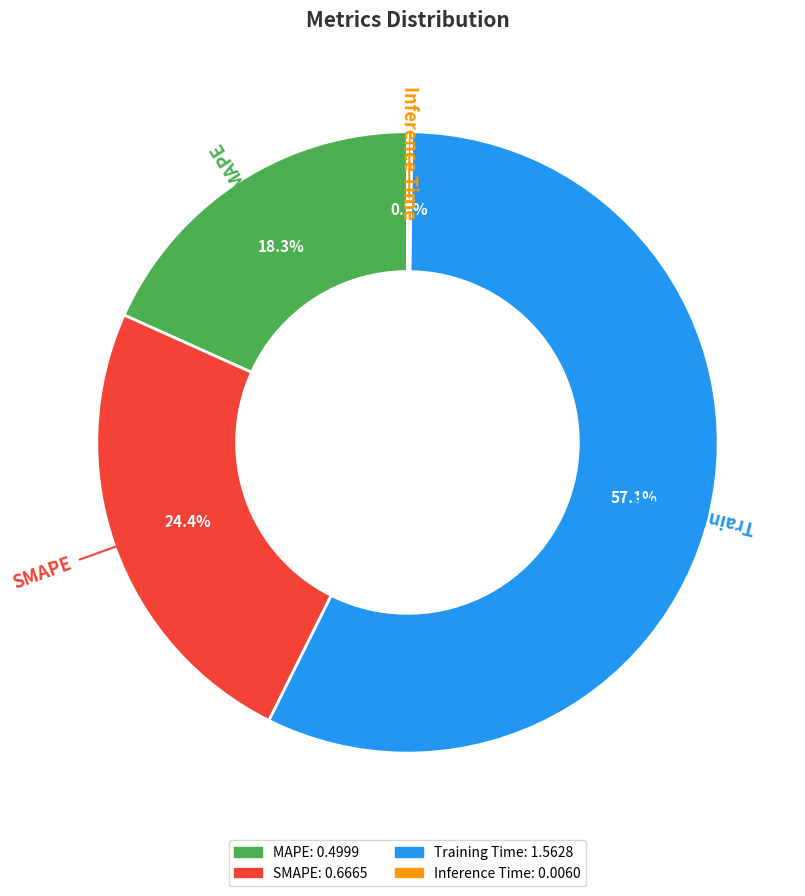

Does SMAPE account for over 50% of the chart?

No